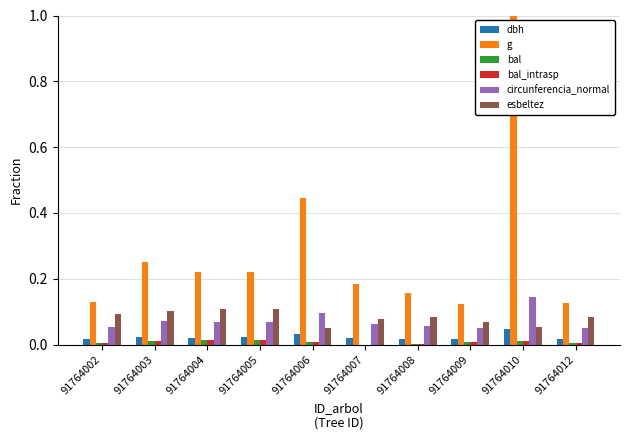

Count the g values in the range 0 to 1.

10